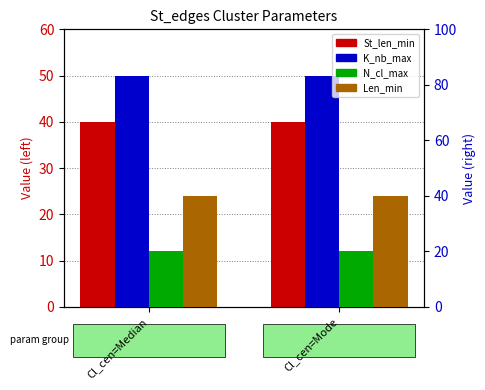

Are the bars grouped side by side (vs. stacked)?

Yes